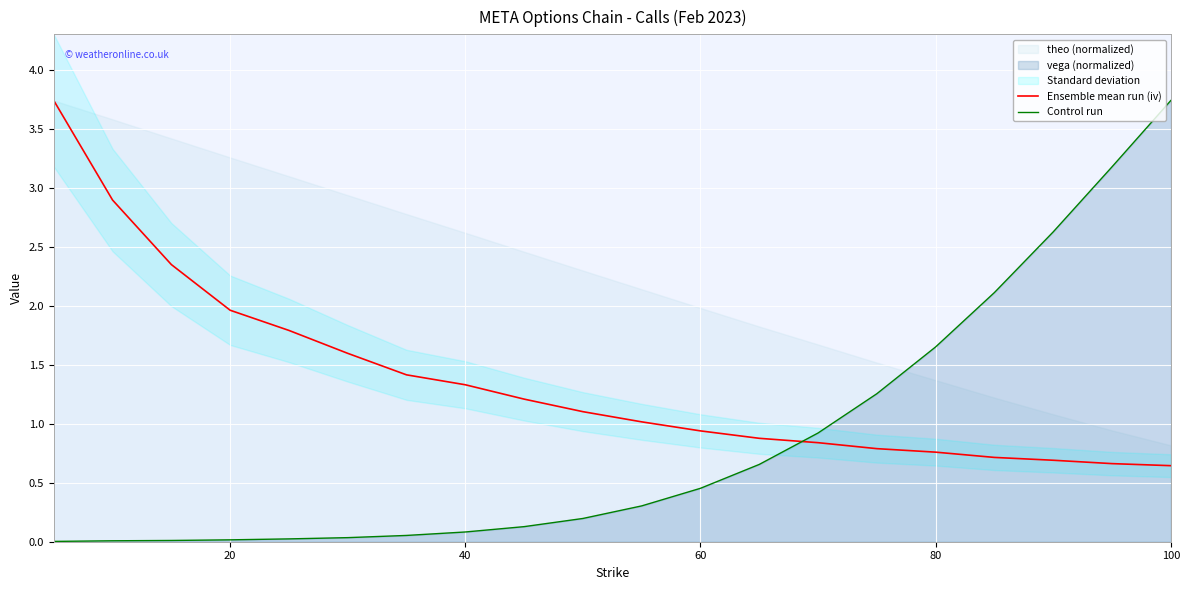

What is the greatest value displayed?

3.7